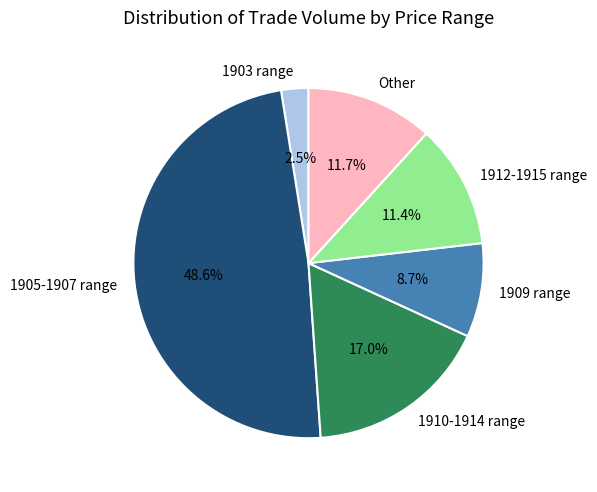

What is the largest slice in the pie chart?

1905-1907 range